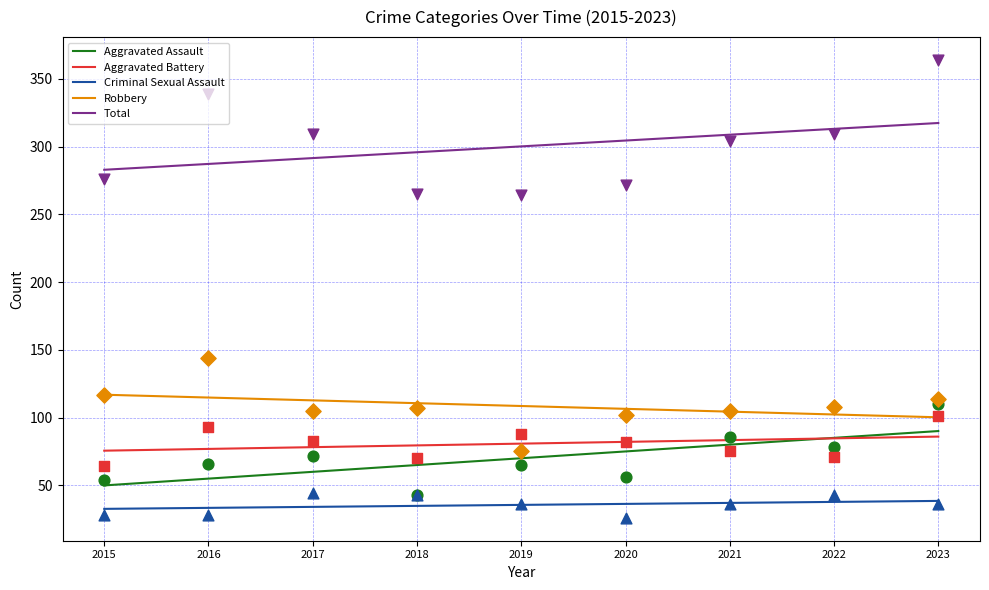

Is the value of Total at 2019 greater than the value of Robbery at 2019?

Yes